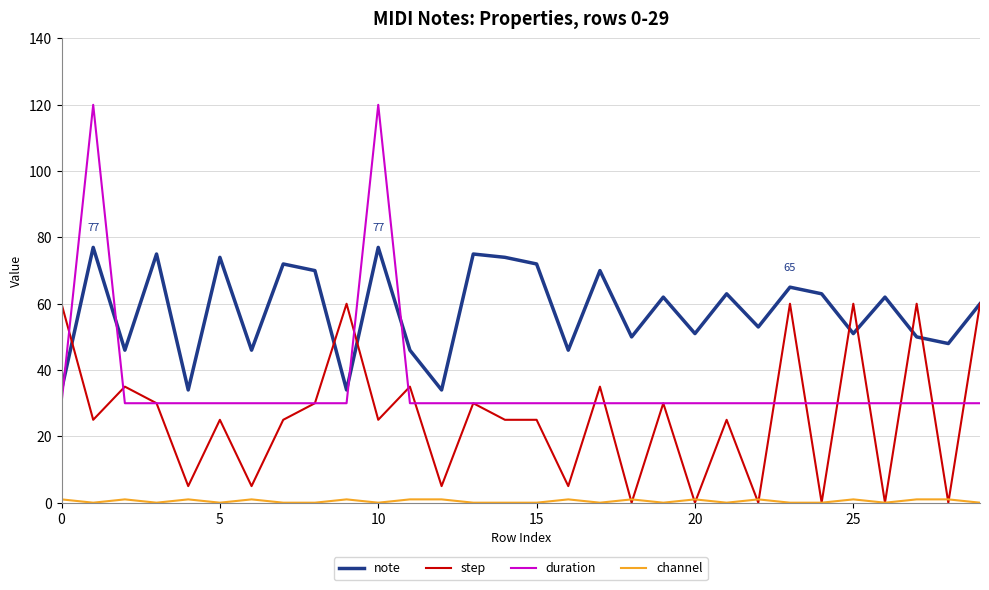

Which series has the largest total across all categories?

note